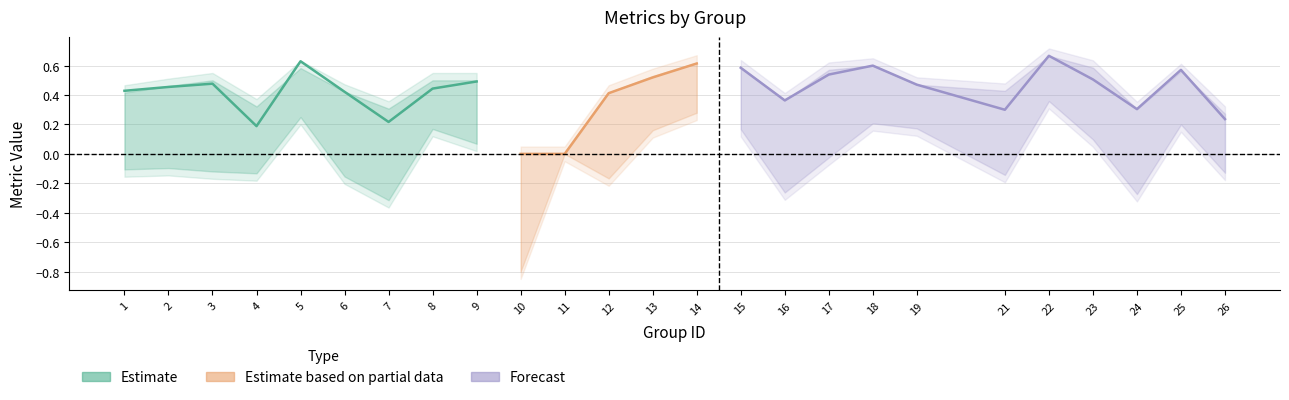

What is the greatest value displayed?

0.7